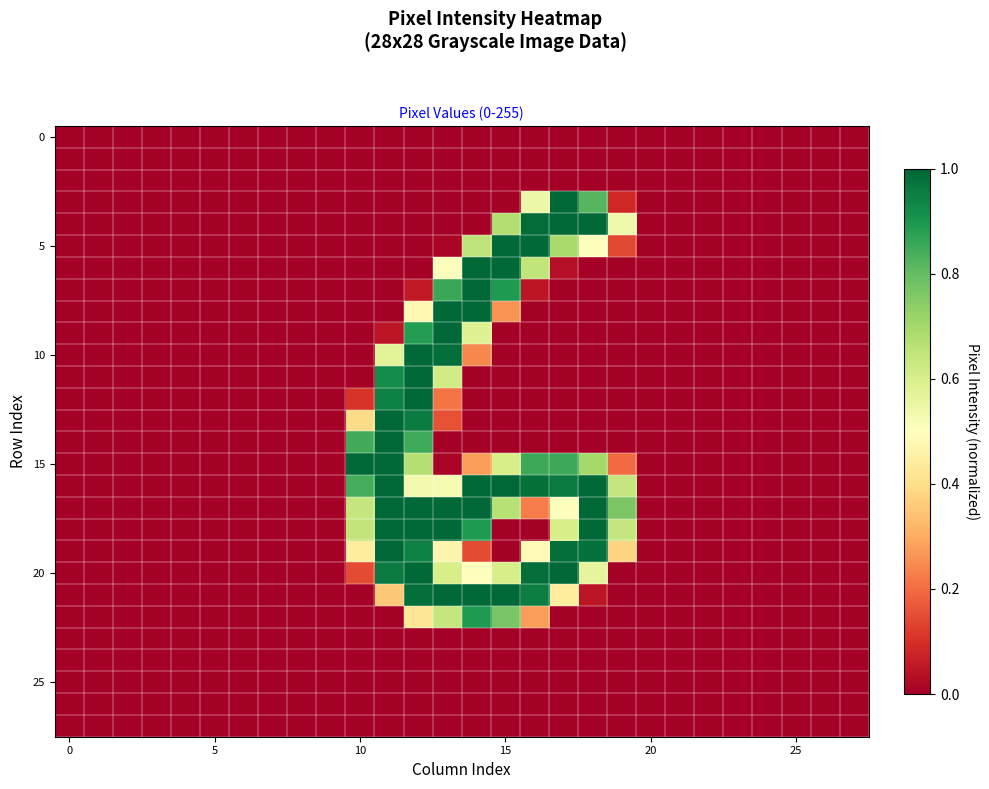

Count the number of data series in this chart.

28